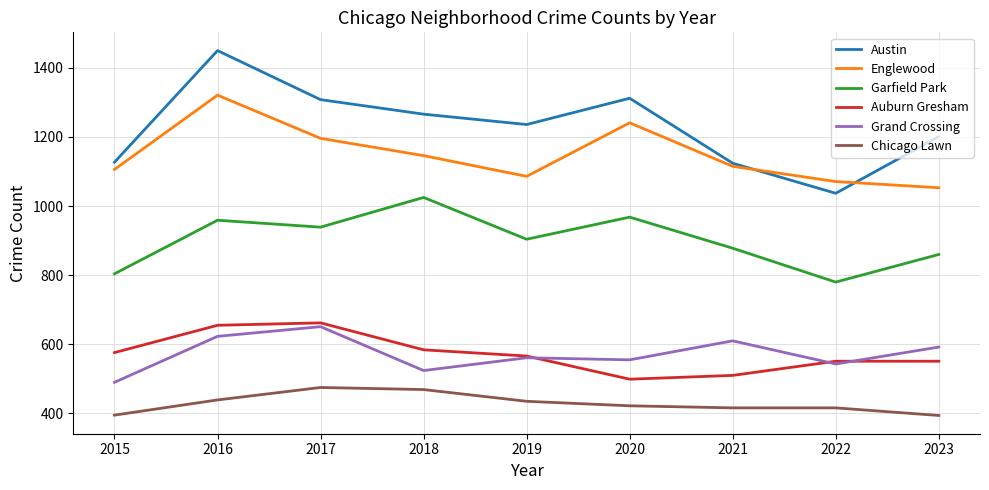

At how many categories does at least one series exceed 641?

9